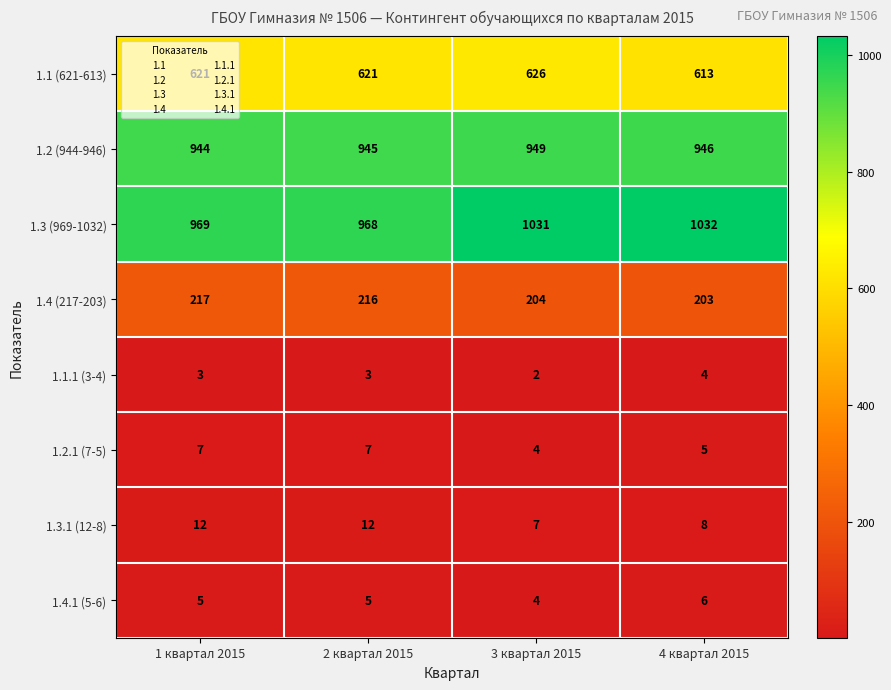

At which category does the chart reach its peak across all series?

4 квартал 2015